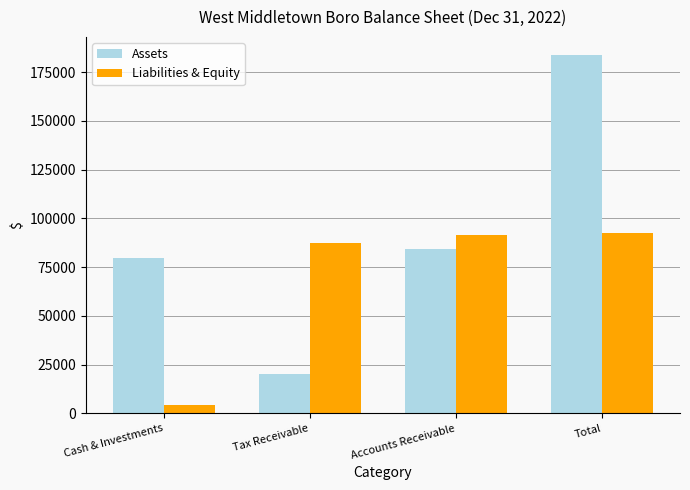

Where is Assets nearest to the value 101987?

Accounts Receivable